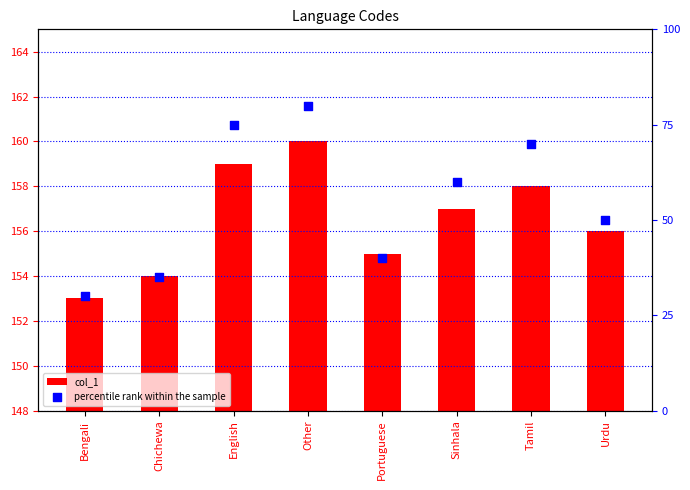

Which series contains the highest Y value?

col_1